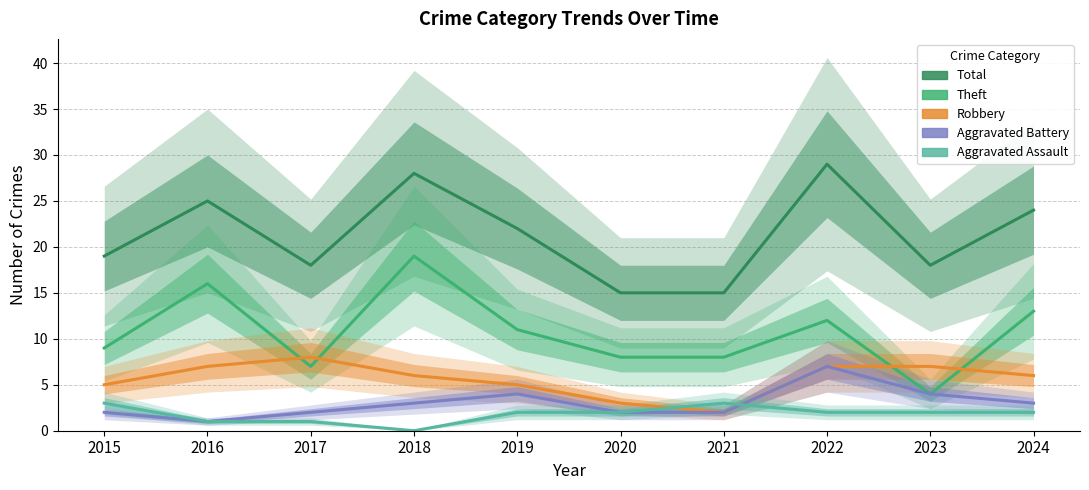

At which label does Theft reach its peak?

2018